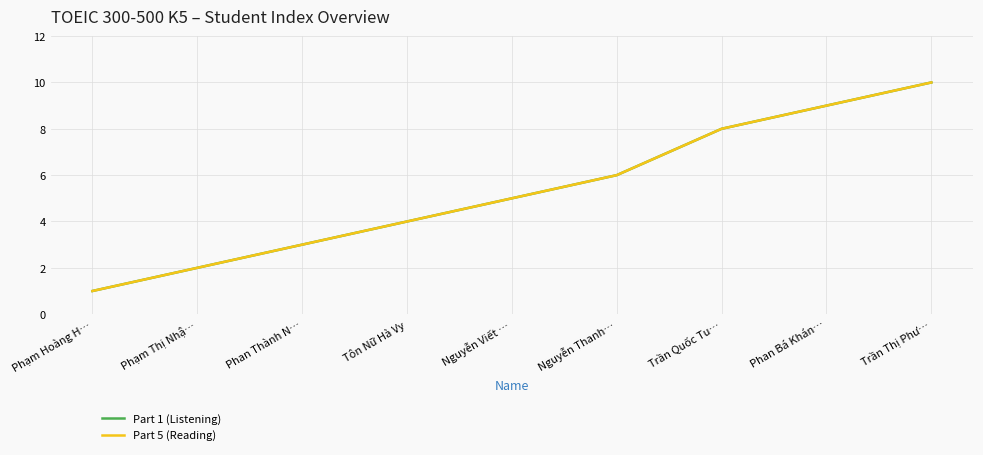

Does the chart have visible grid lines?

Yes